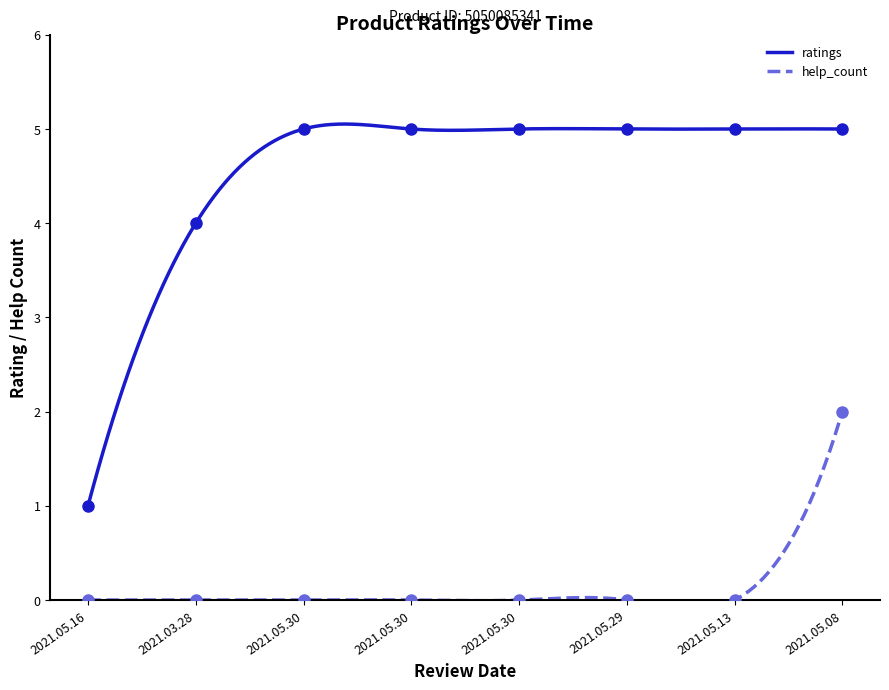

True or false: ratings has a value of 8 at 2021.05.30.

False